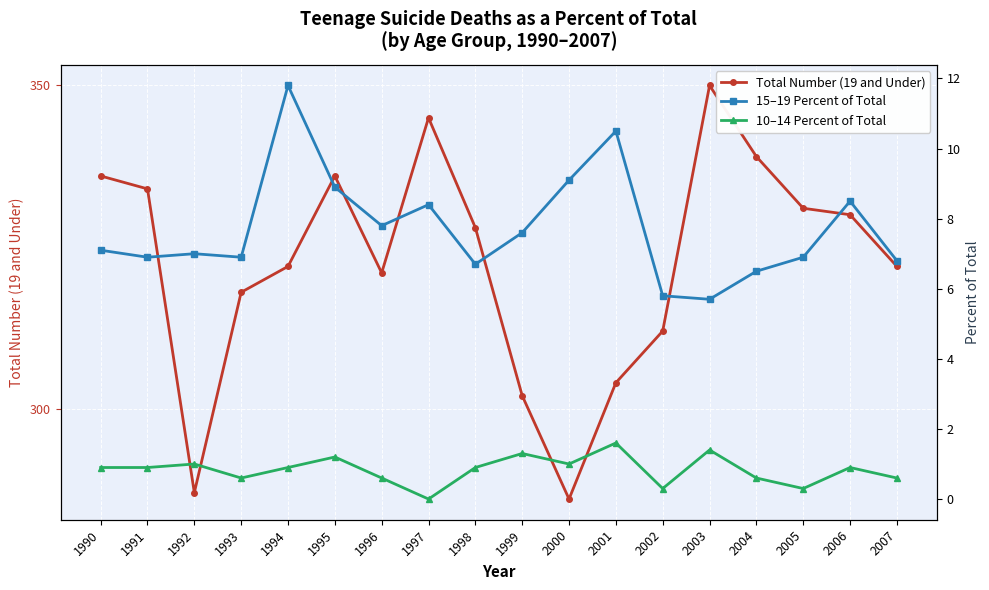

How many lines are shown in the chart?

3